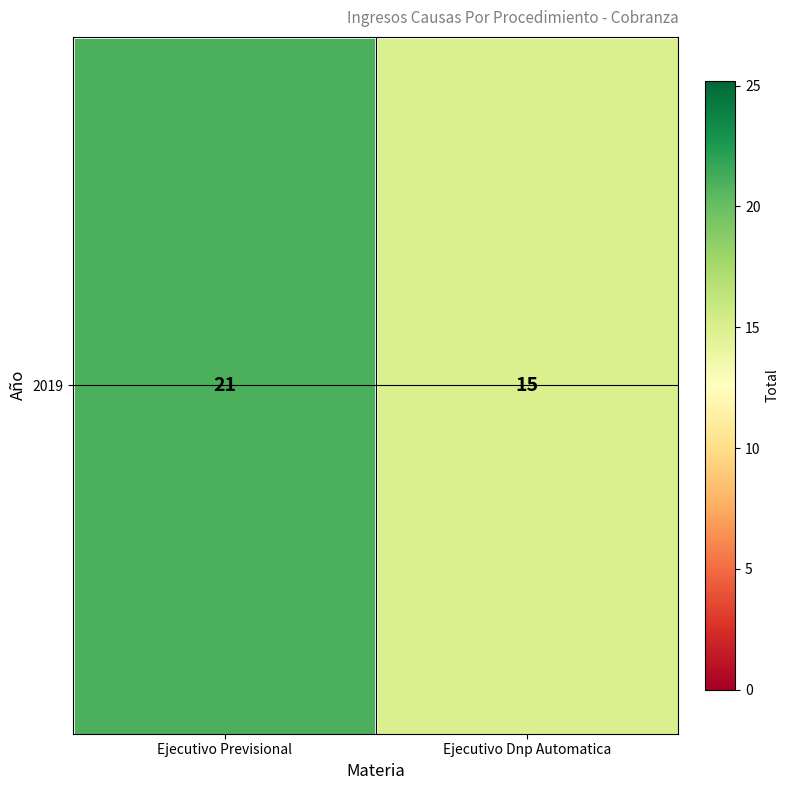

Where is the data nearest to the value 18?

Ejecutivo Previsional